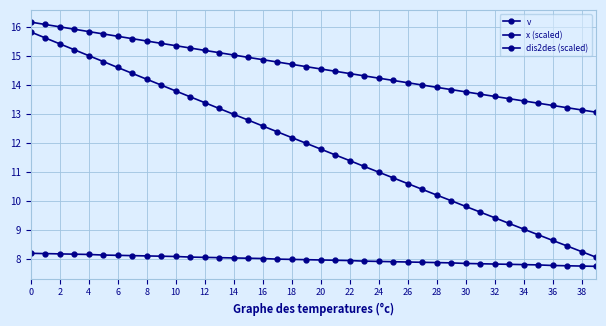

How many lines are shown in the chart?

3